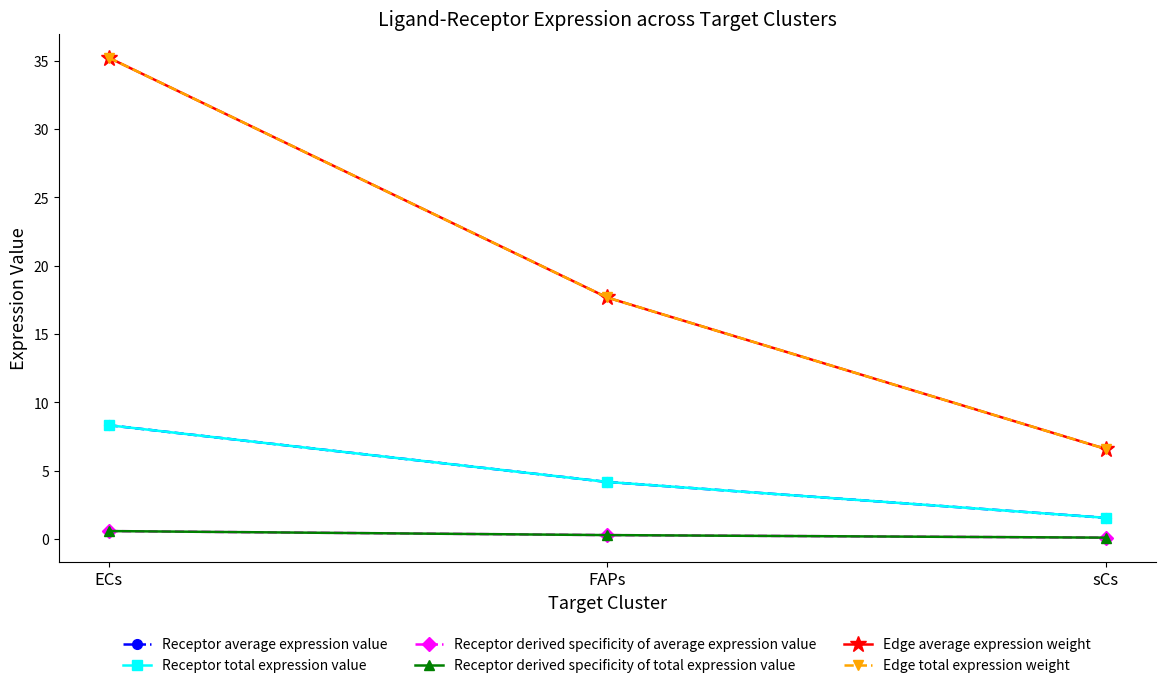

Is this an area chart (filled region under the line)?

No